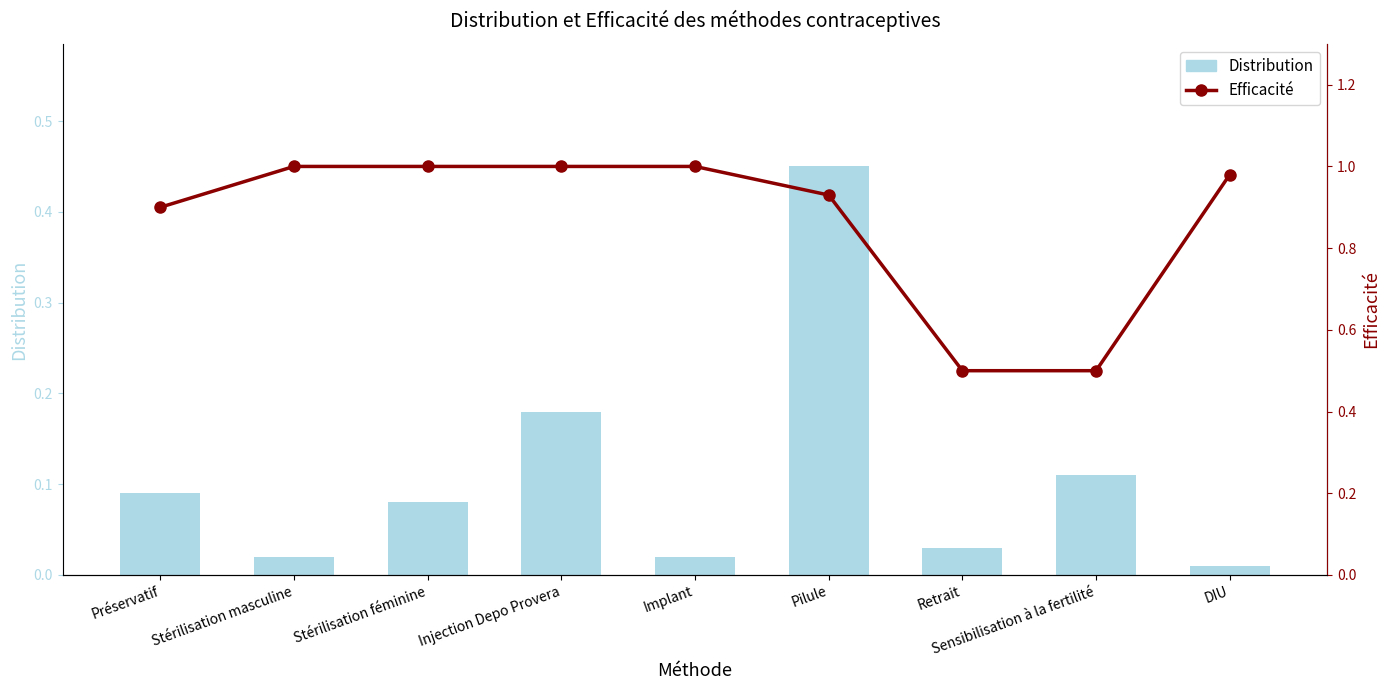

Which series has the largest total across all categories?

Efficacité